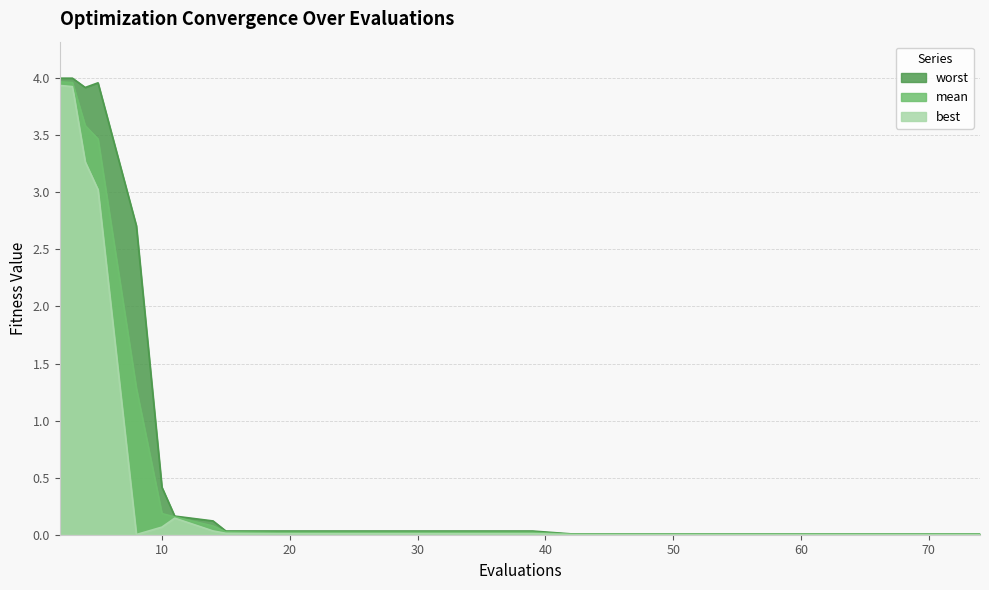

What is the greatest value displayed?

4.0